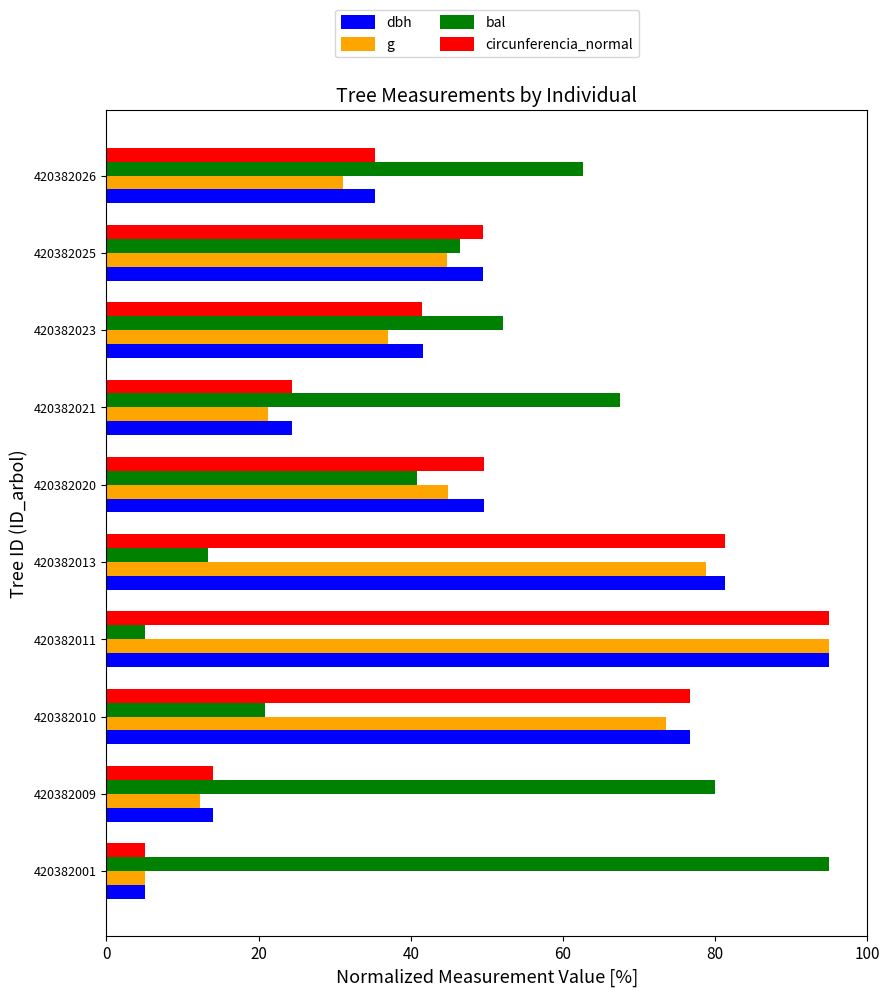

At which label does bal reach its minimum?

420382011